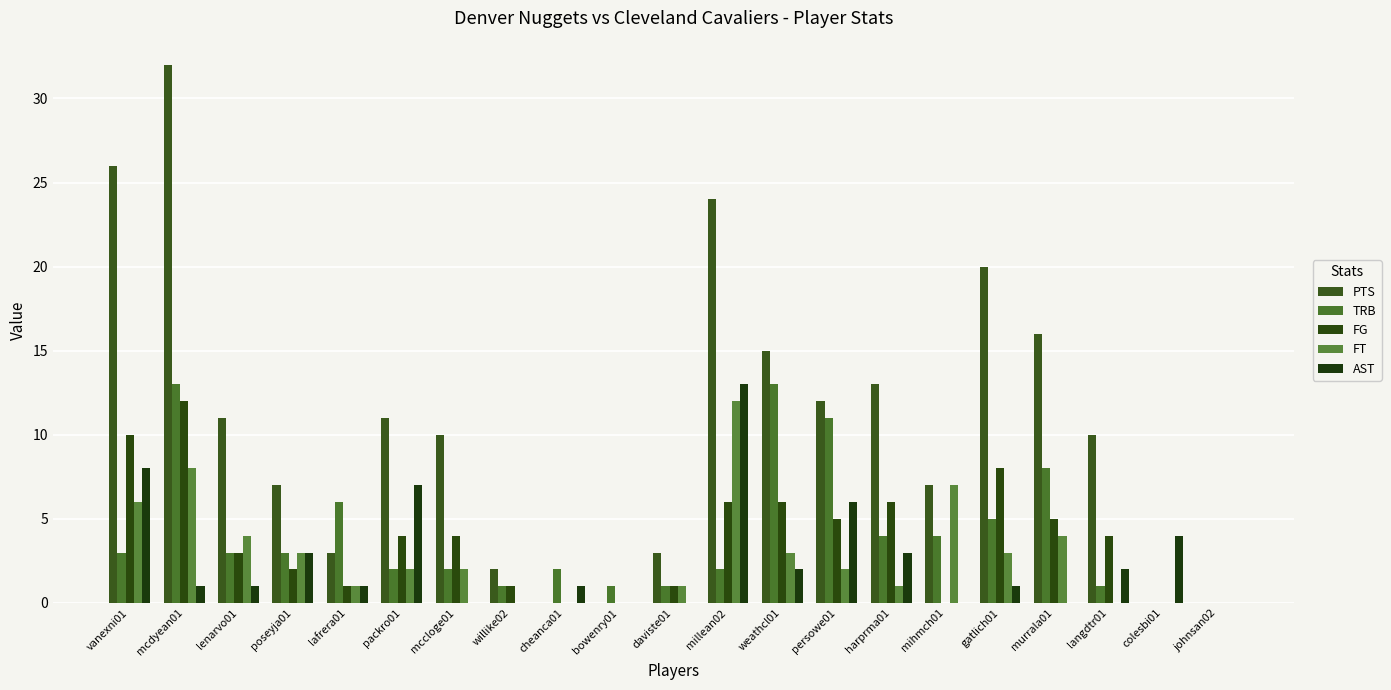

Are the bars horizontal?

No